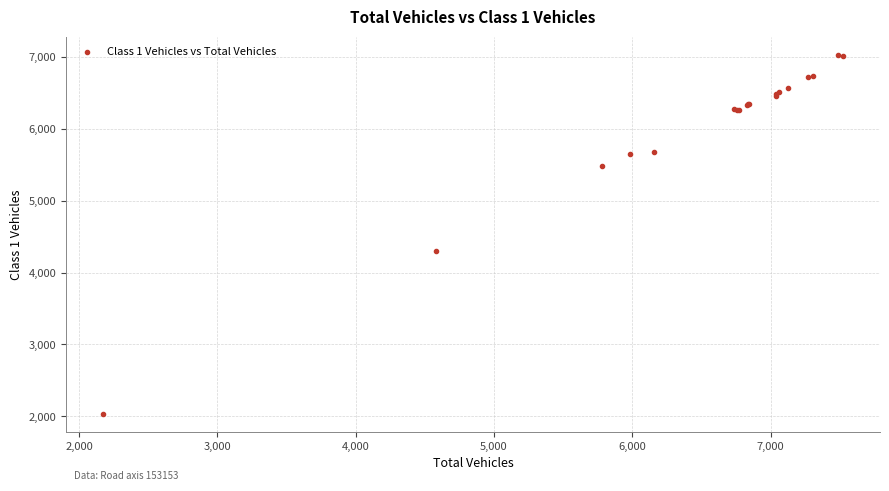

What Y value in the scatter plot is closest to 4536?

4297